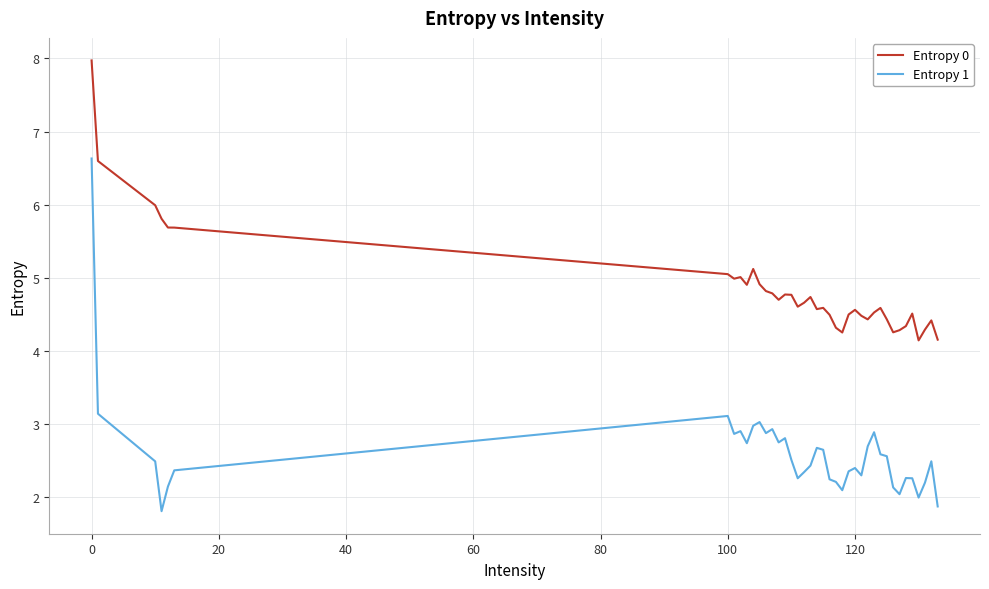

True or false: Entropy 1 and Entropy 0 intersect in this chart.

False